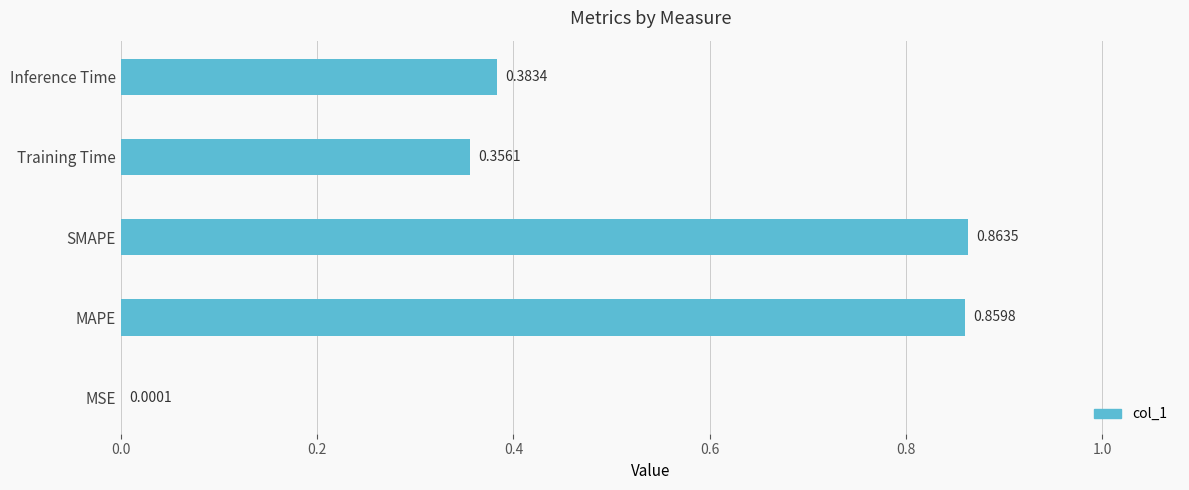

Which category has the highest value across all series?

SMAPE